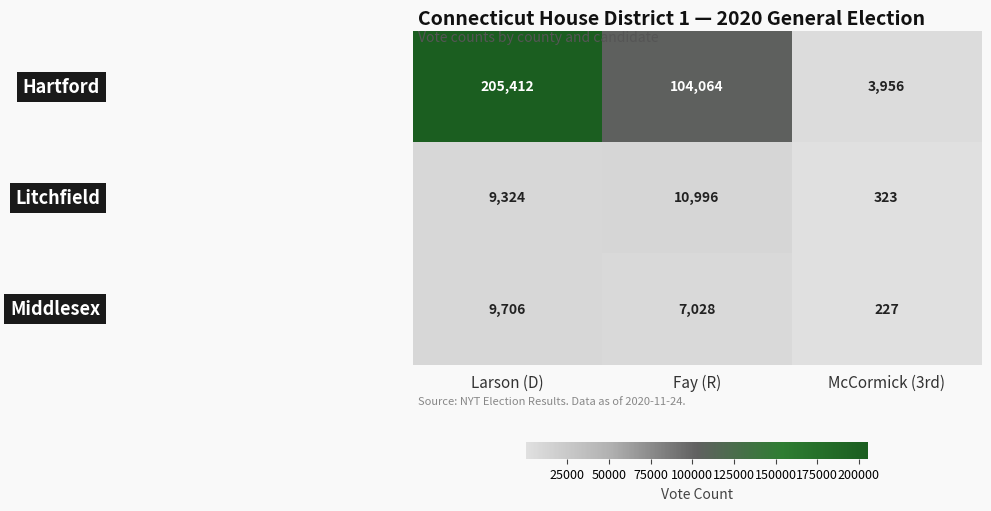

Which category has the highest value across all series?

Larson (D)